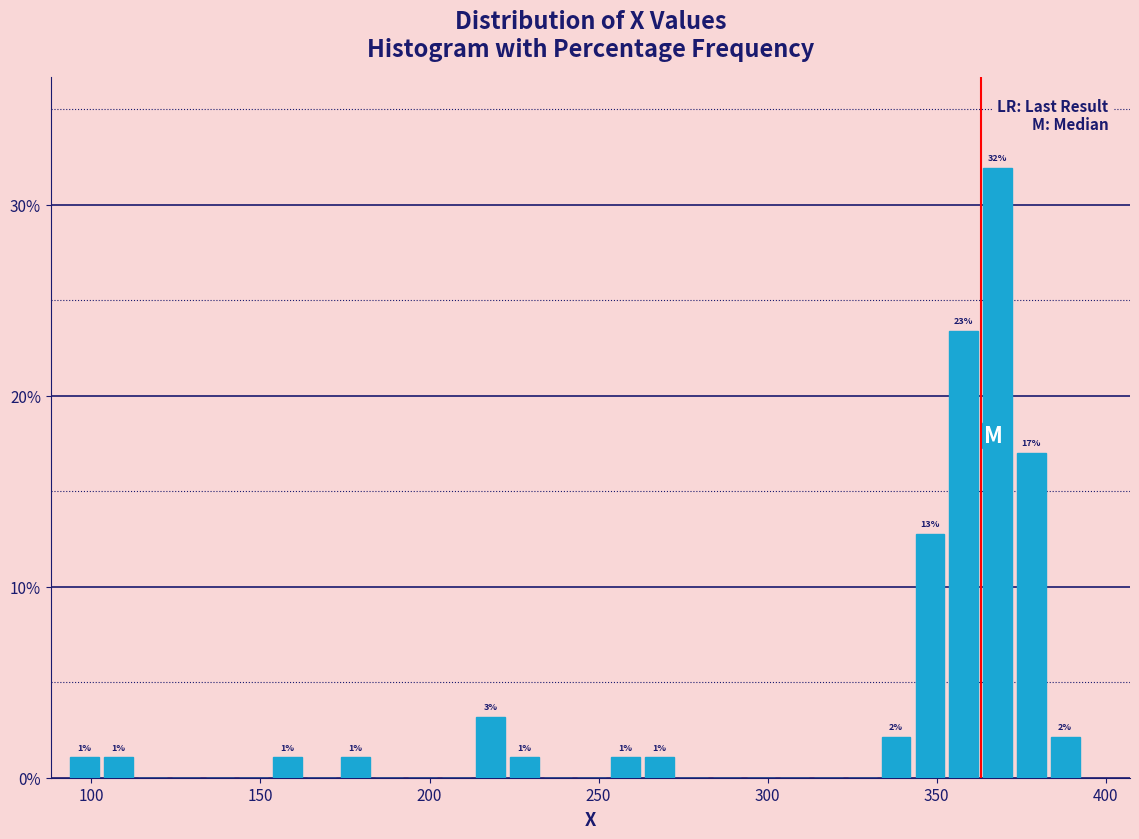

Around what value on the x-axis is the tallest bar? Give the approximate position of its centre, as read against the axis.

370